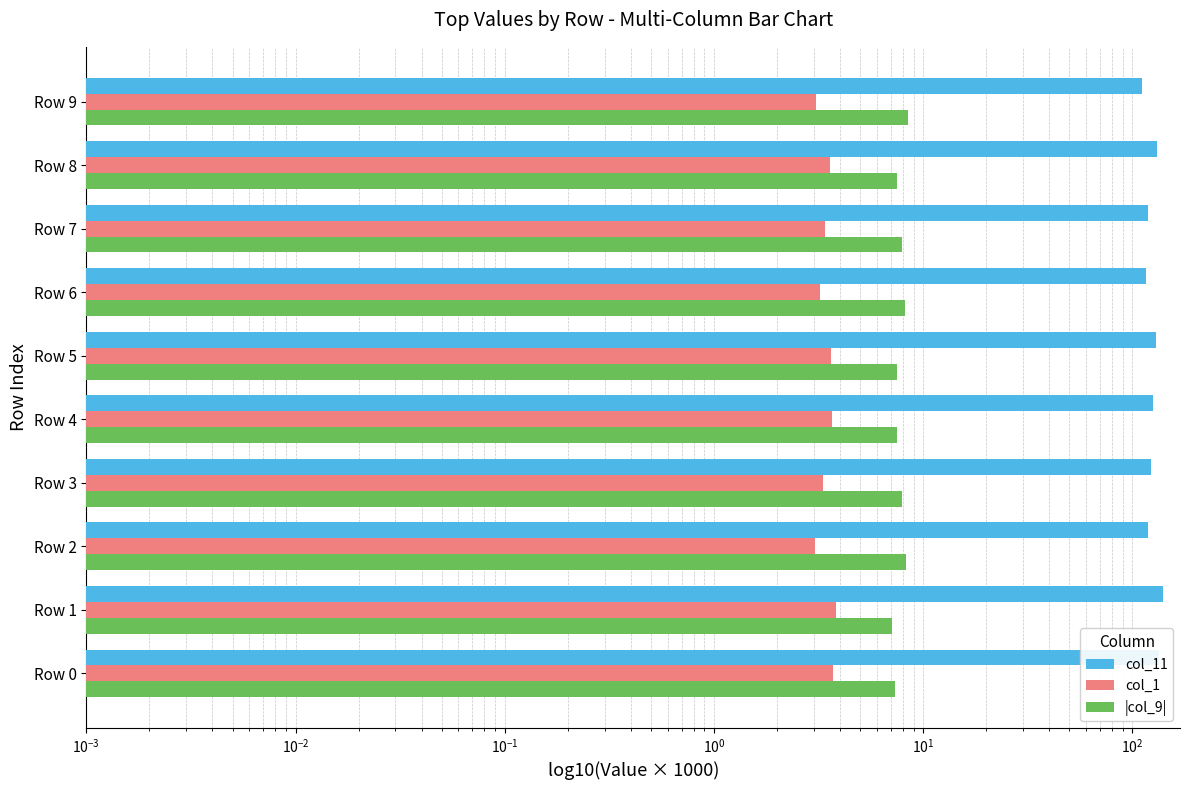

At which label does |col_9| reach its peak?

Row 9